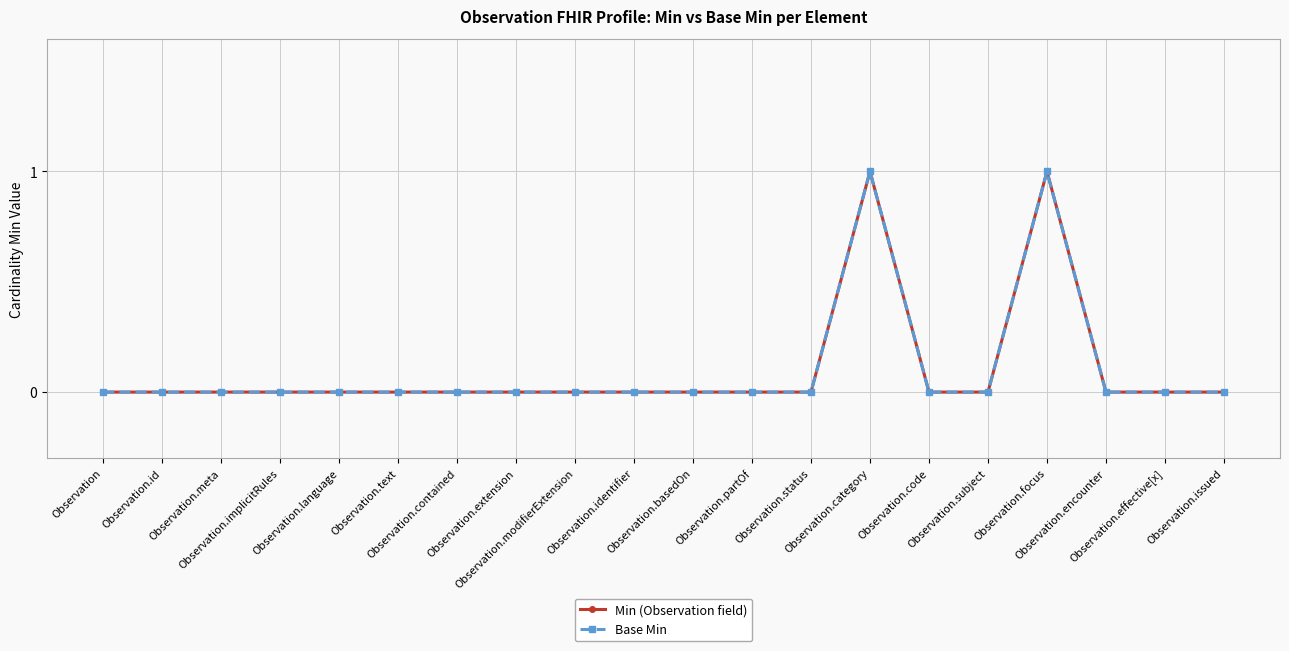

How many series are shown in this chart?

2